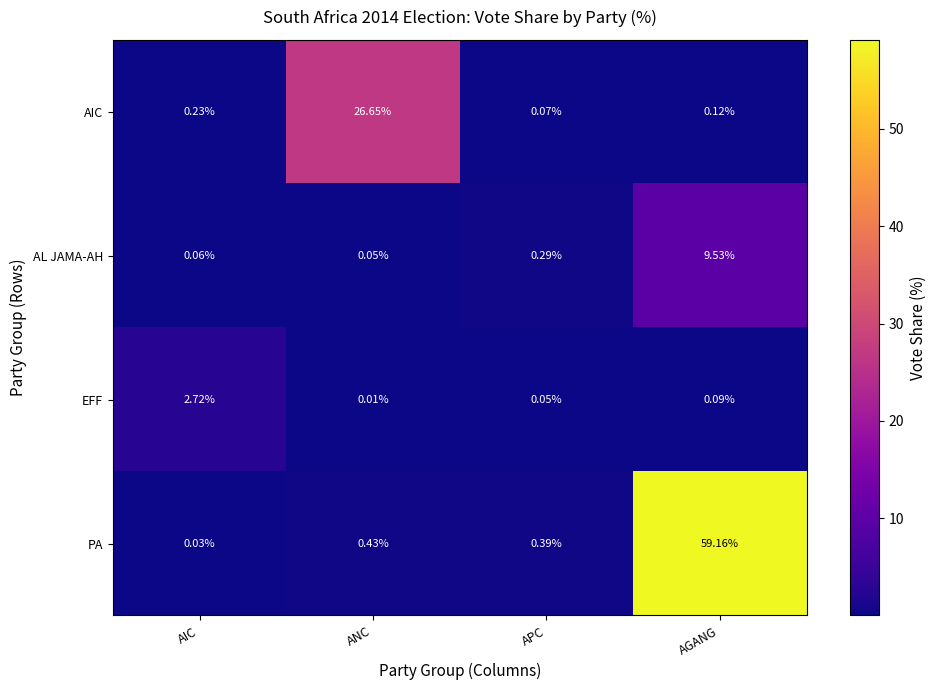

Between APC and AGANG, which series saw the biggest shift?

PA